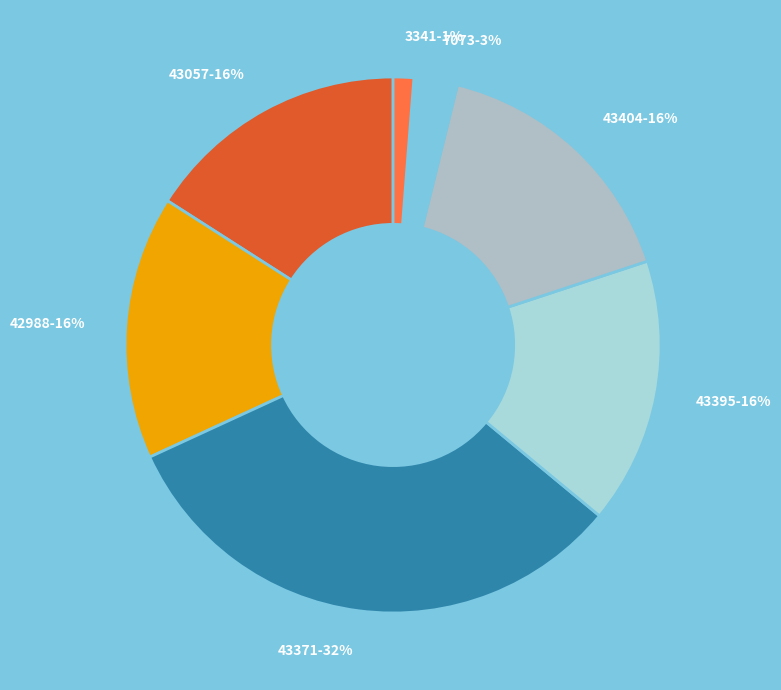

What is the largest slice in the pie chart?

43371-32%